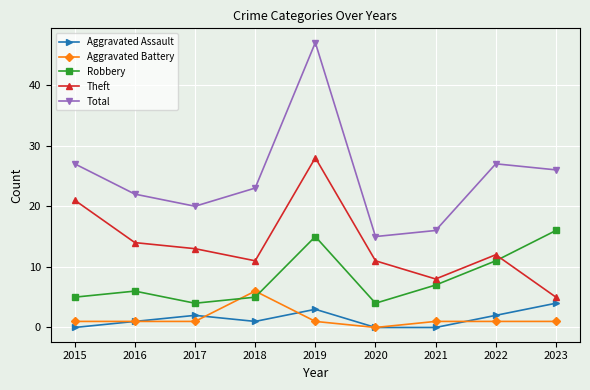

Which series has the largest total across all categories?

Total